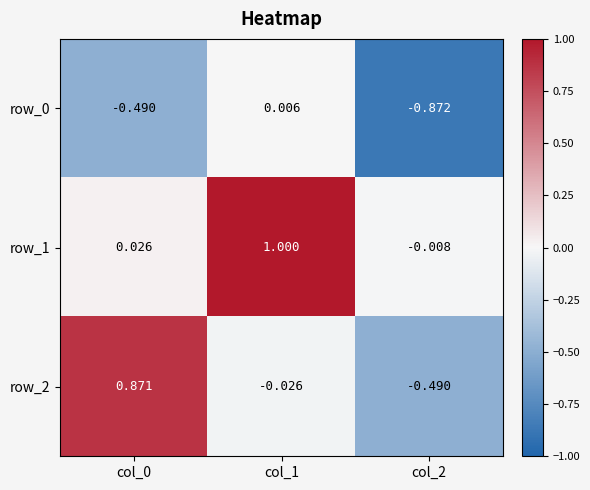

Which series has the widest spread of values?

row_2